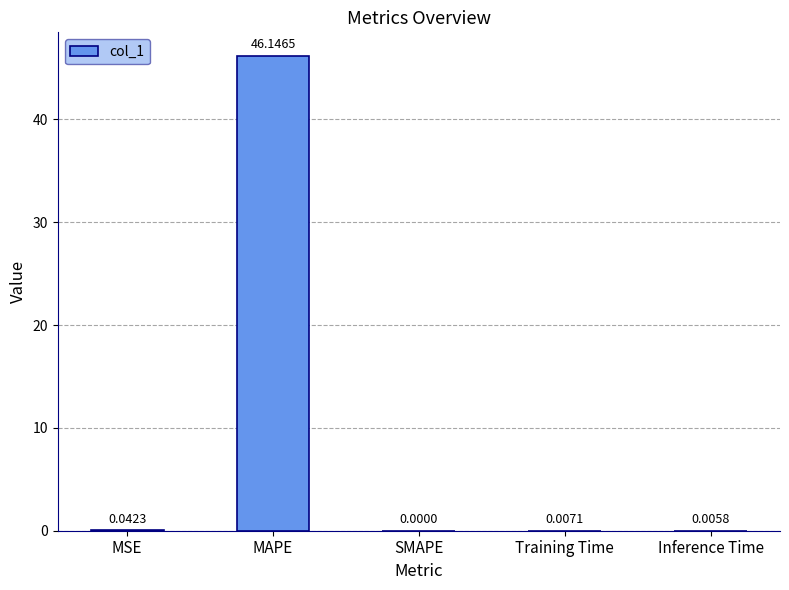

At which category does the chart reach its peak across all series?

MAPE